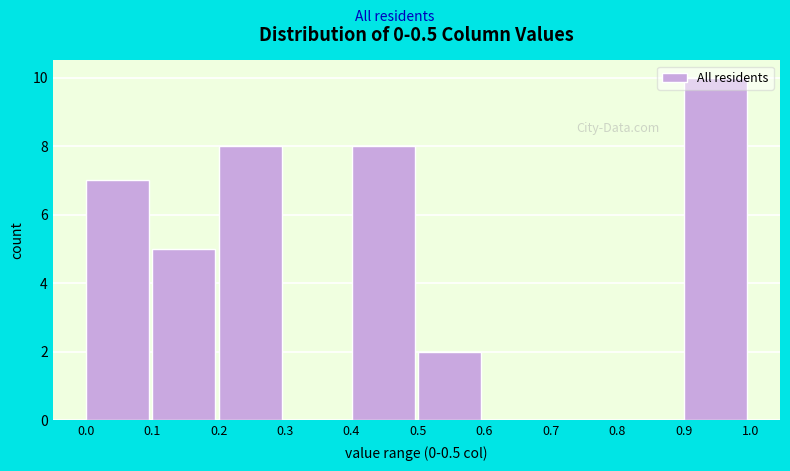

Over which range of the x-axis is the bar tallest?

0.9 to 1.0